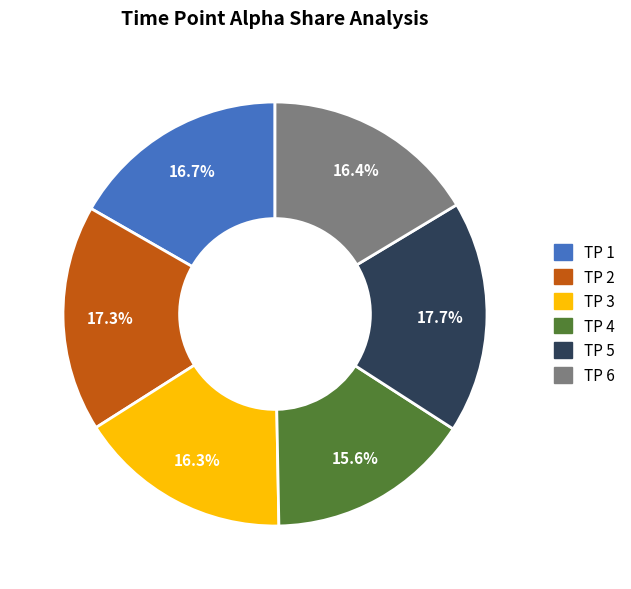

Does any single category account for the majority?

No